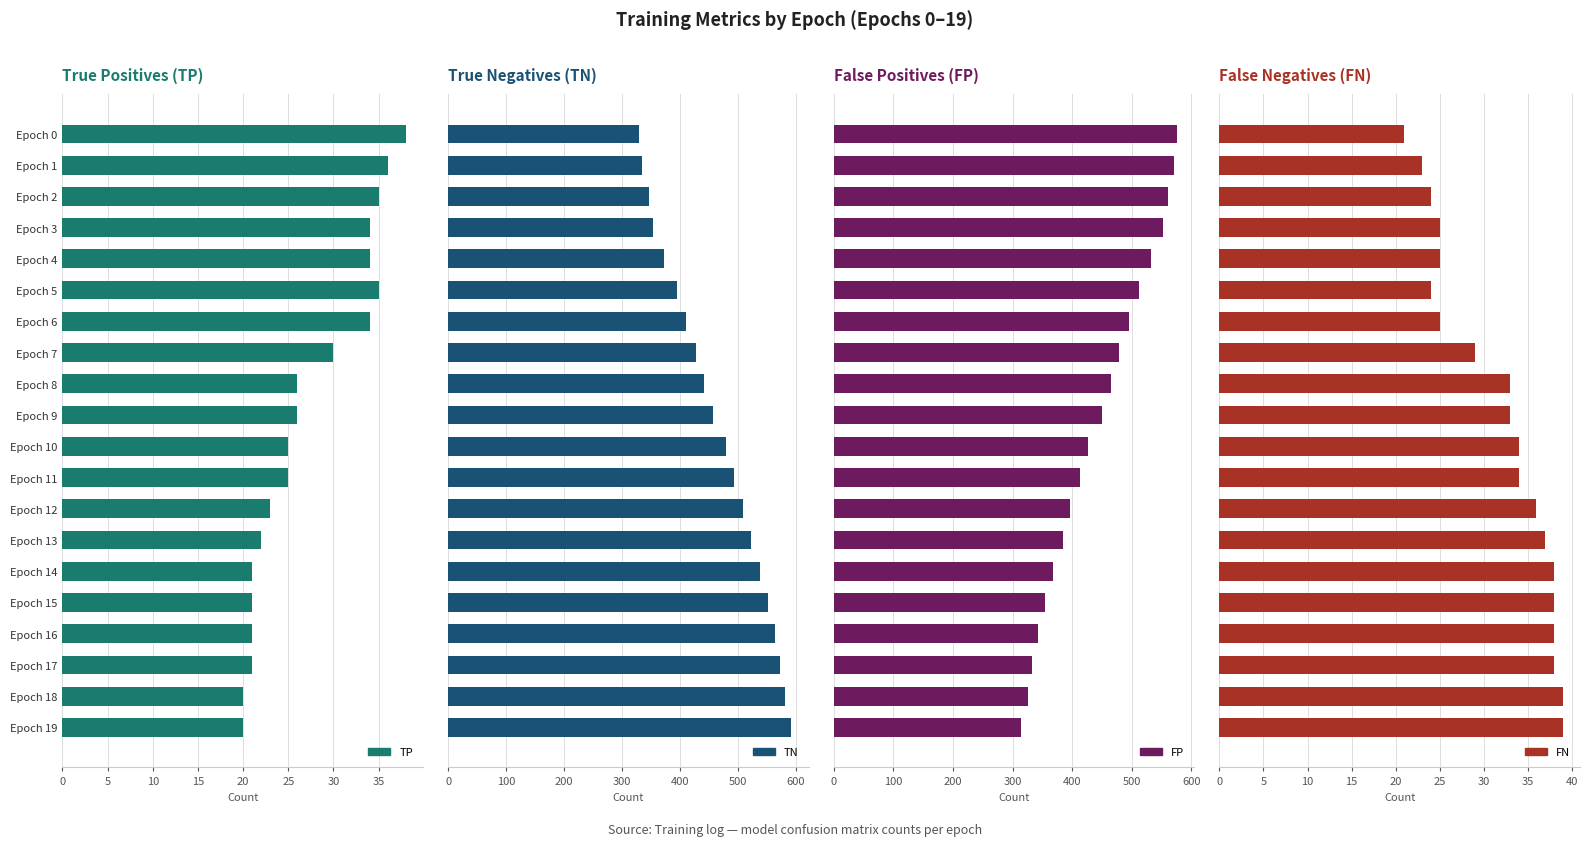

What is the total value across all series at Epoch 11?

965